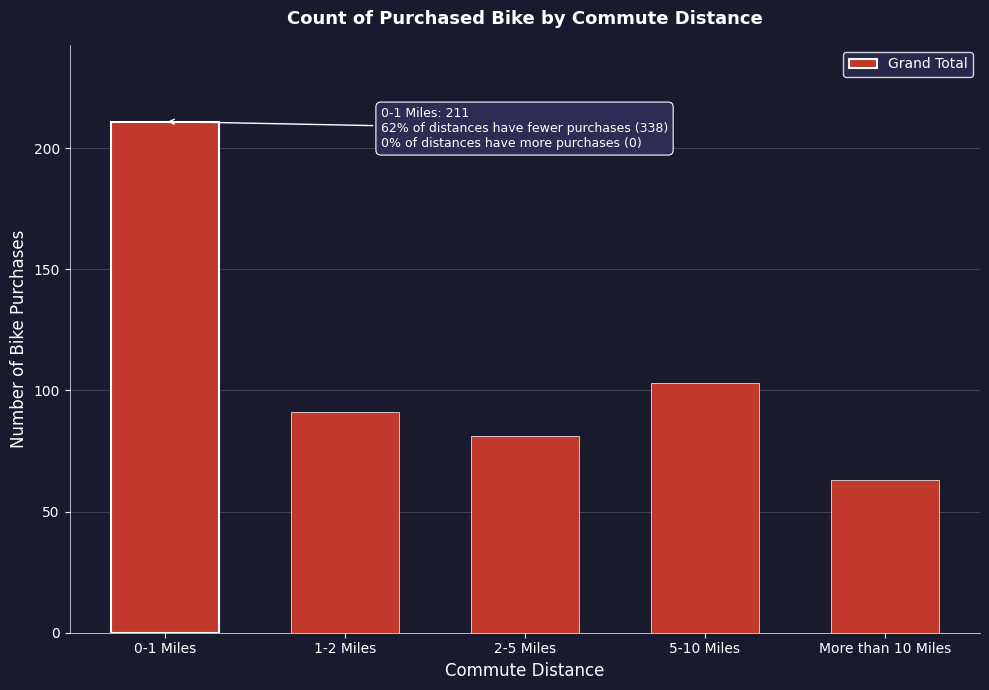

Reading right to left, extract all data points from this chart.

63	103	81	91	211